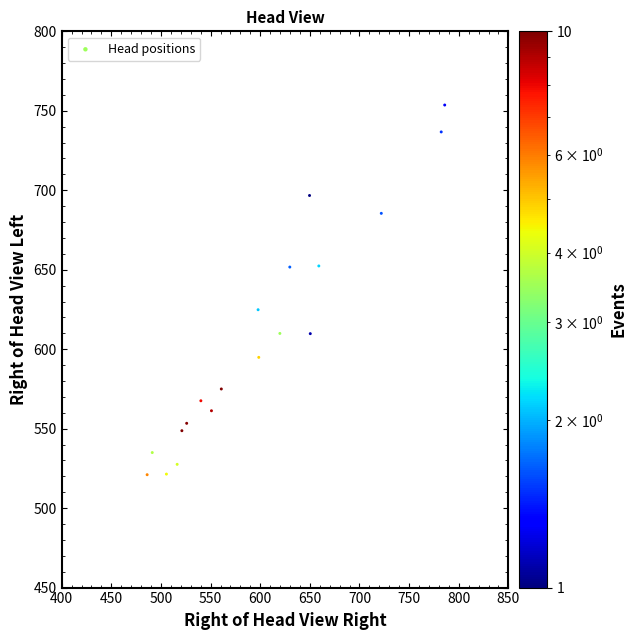

What is the range of Y values (max minus min)?

232.6